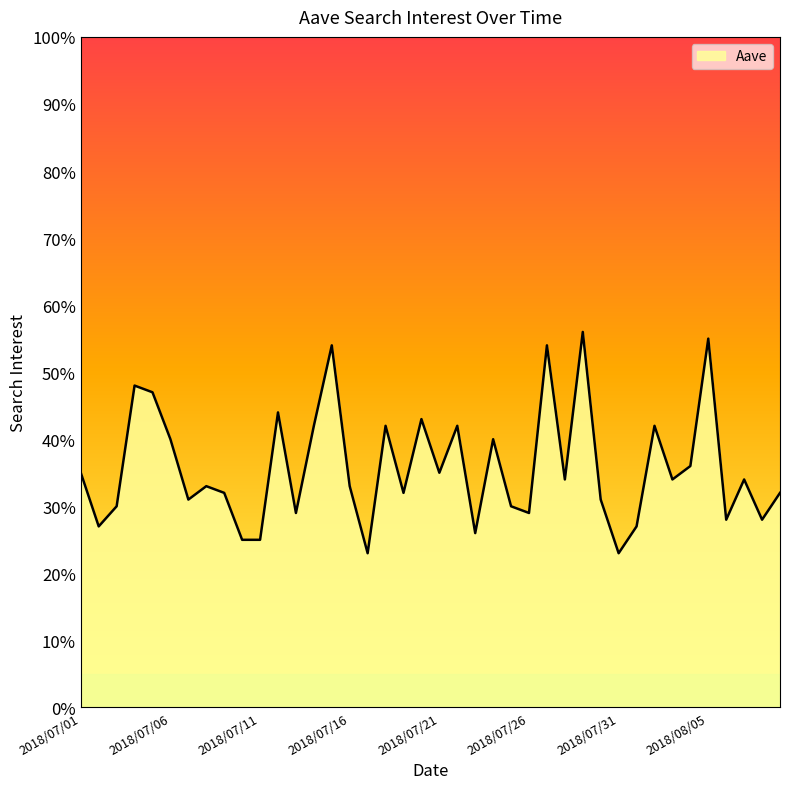

What is the smallest value displayed?

23